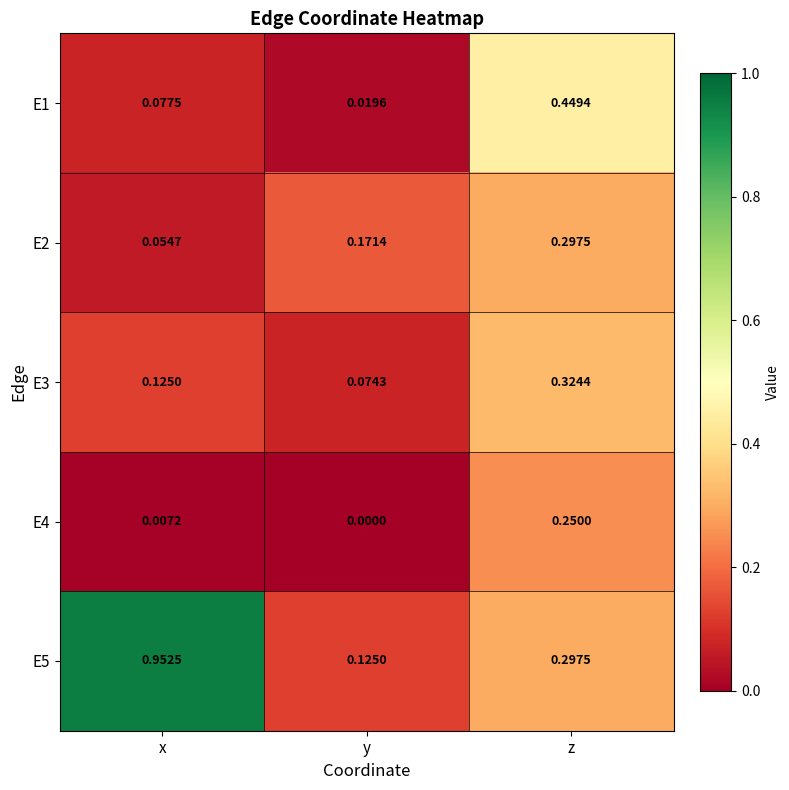

Count the number of data series in this chart.

5